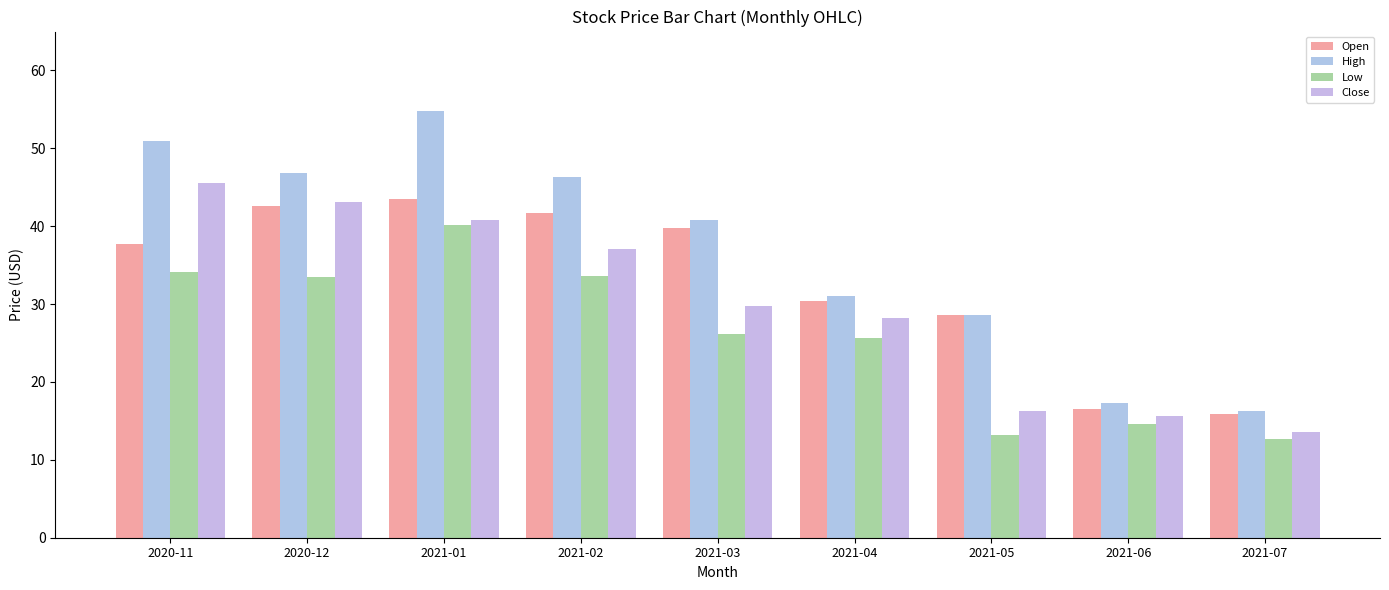

Where does the High series first go above 40?

2020-11